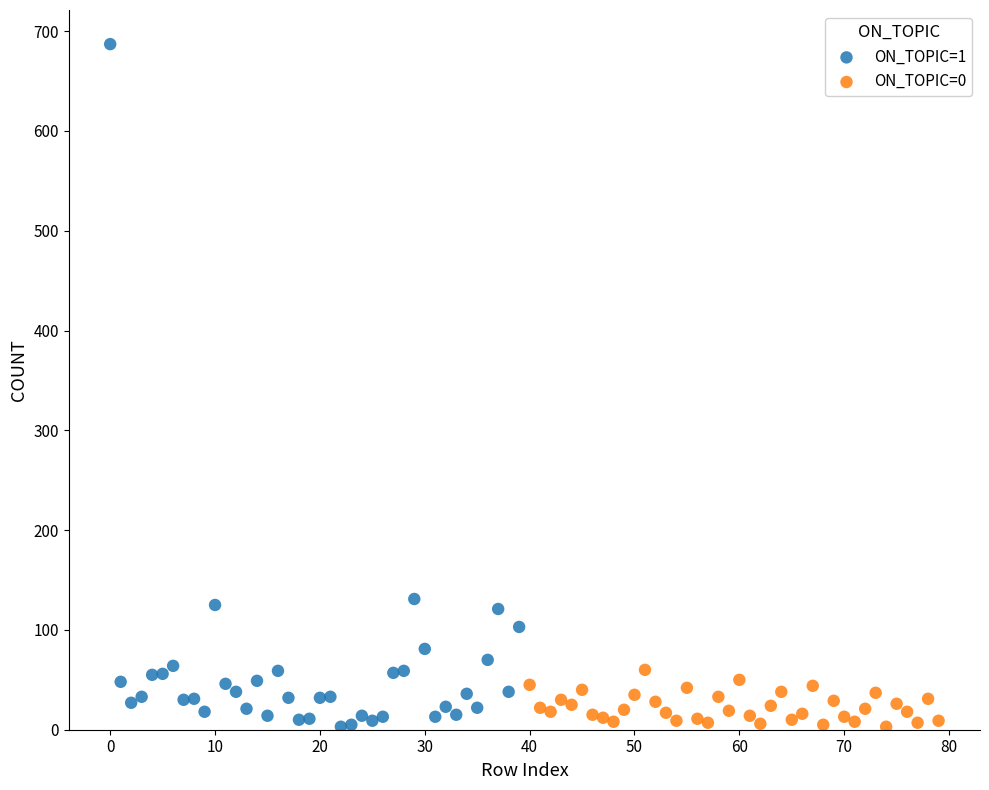

Which series reaches the maximum Y coordinate?

ON_TOPIC=1